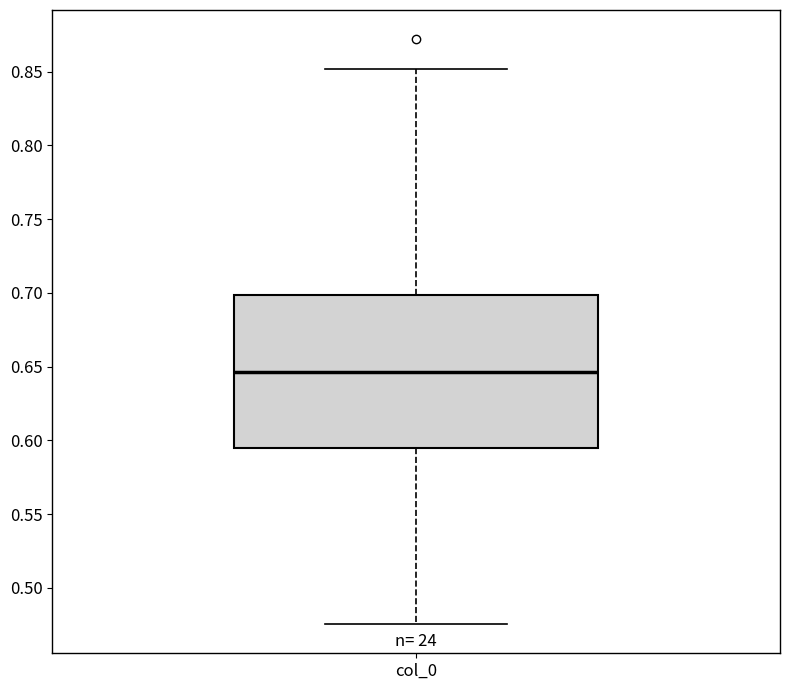

Transcribe this box plot: give where the median line is, the range the box spans, and where the two whiskers end, as read against the y-axis. The values are not printed on the chart, so give them approximately, as read against the axis.

median 0.645, box 0.595 to 0.700, whiskers 0.475 to 0.850